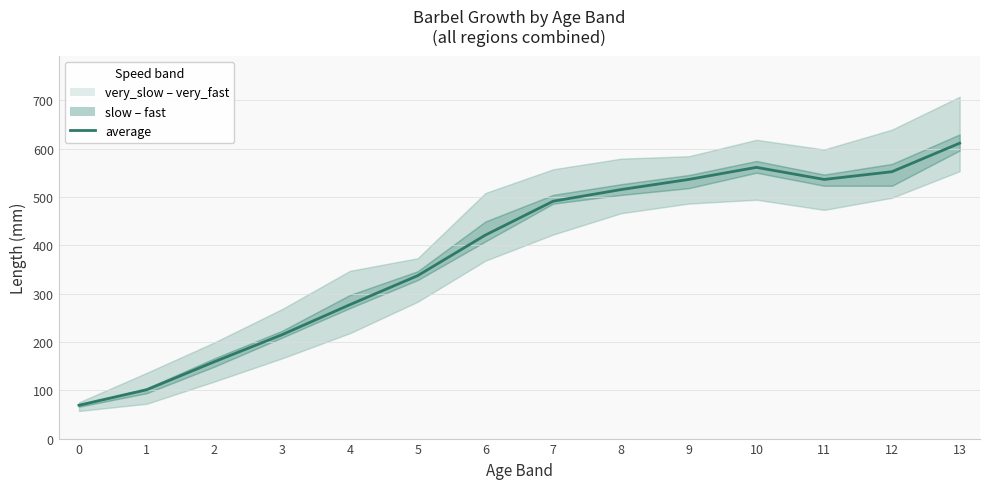

Reading right to left, what are all the values shown in this chart?

13=611	12=552	11=536	10=561	9=536	8=515	7=491	6=421	5=337	4=277	3=215	2=159	1=101	0=69